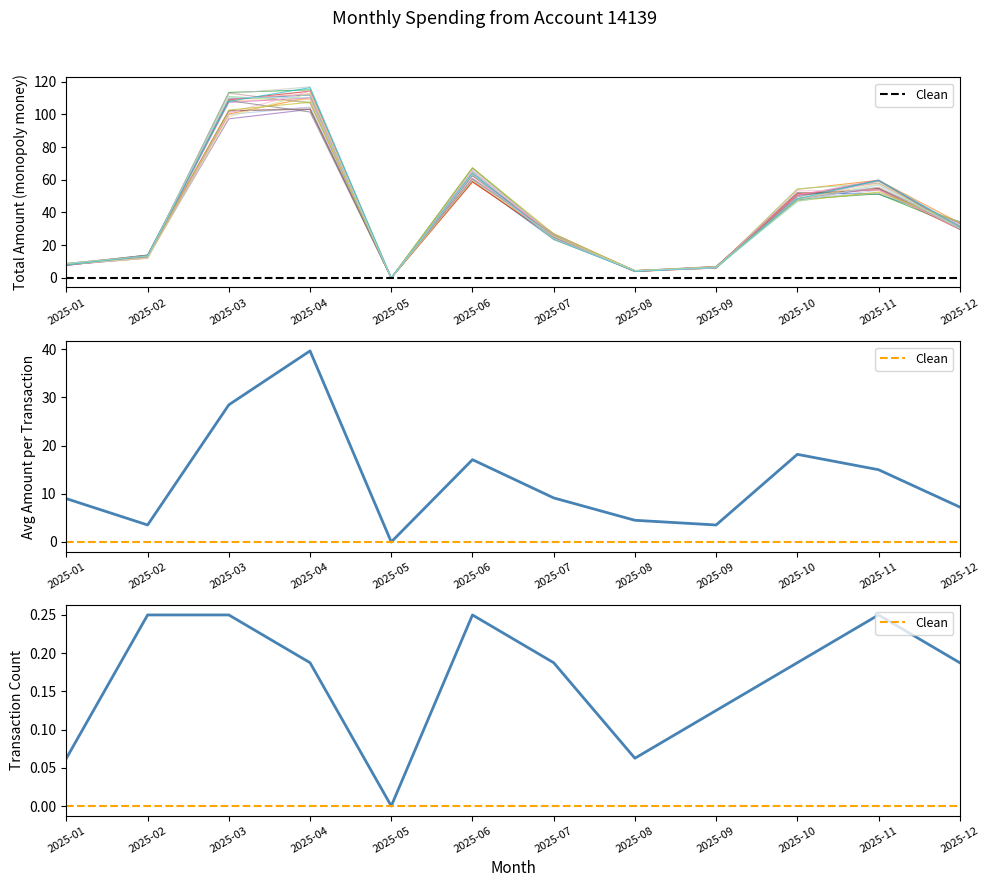

True or false: Clean and Tx Count (norm) intersect in this chart.

False